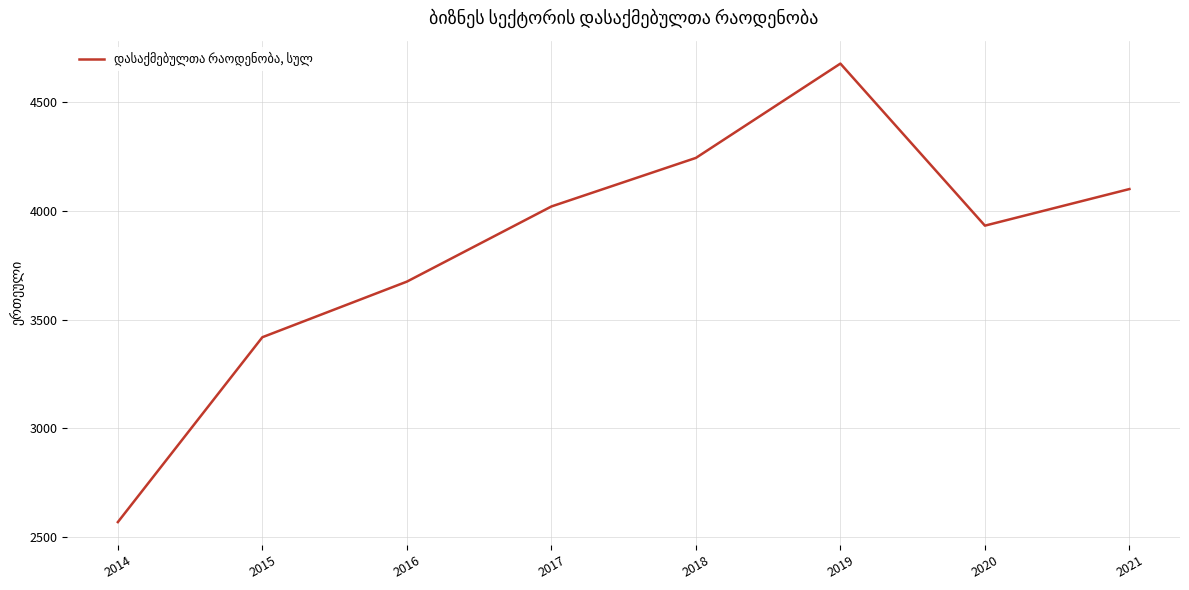

The chart shows a value of 7018.7 at 2018. True or false?

False